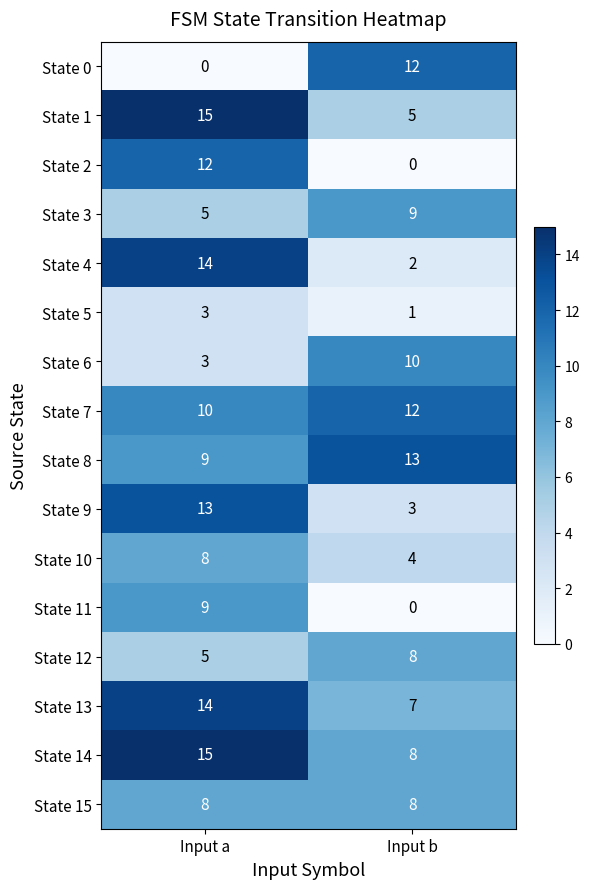

At which category is the sum across all series the highest?

Input a